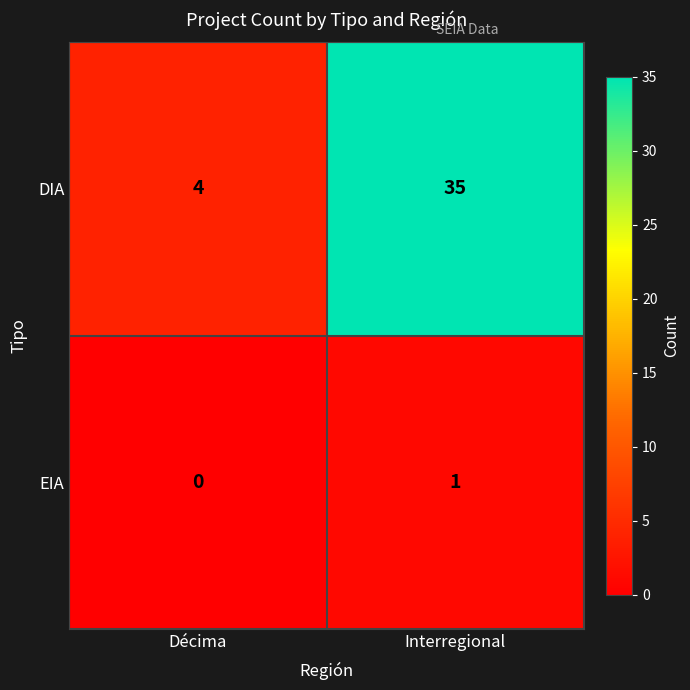

Reading left to right, transcribe all the data shown in this chart.

DIA: Décima=4	Interregional=35
EIA: Décima=0	Interregional=1